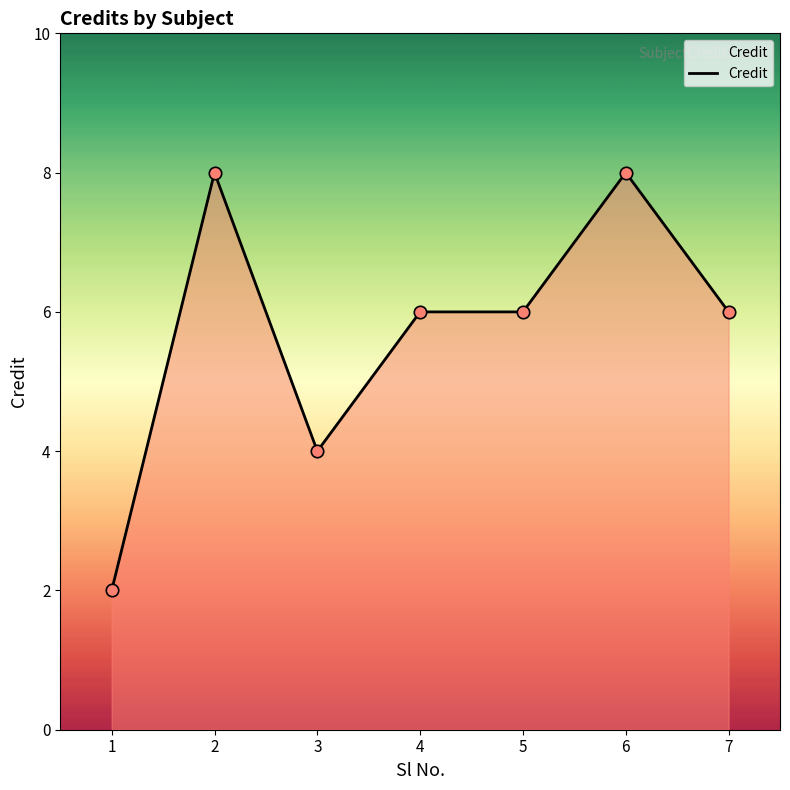

What is the change in value from 3 to 4?

+2